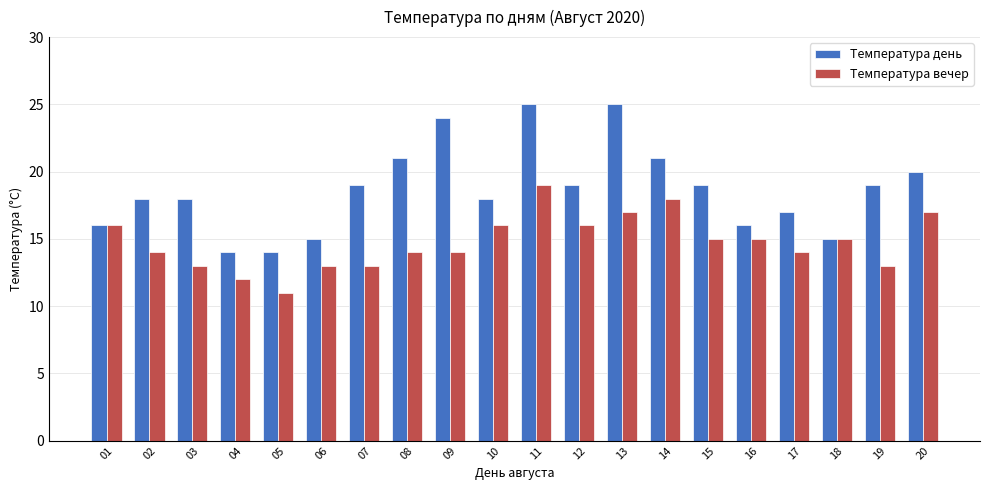

Is the value of Температура день at 17 greater than the value of Температура вечер at 03?

Yes